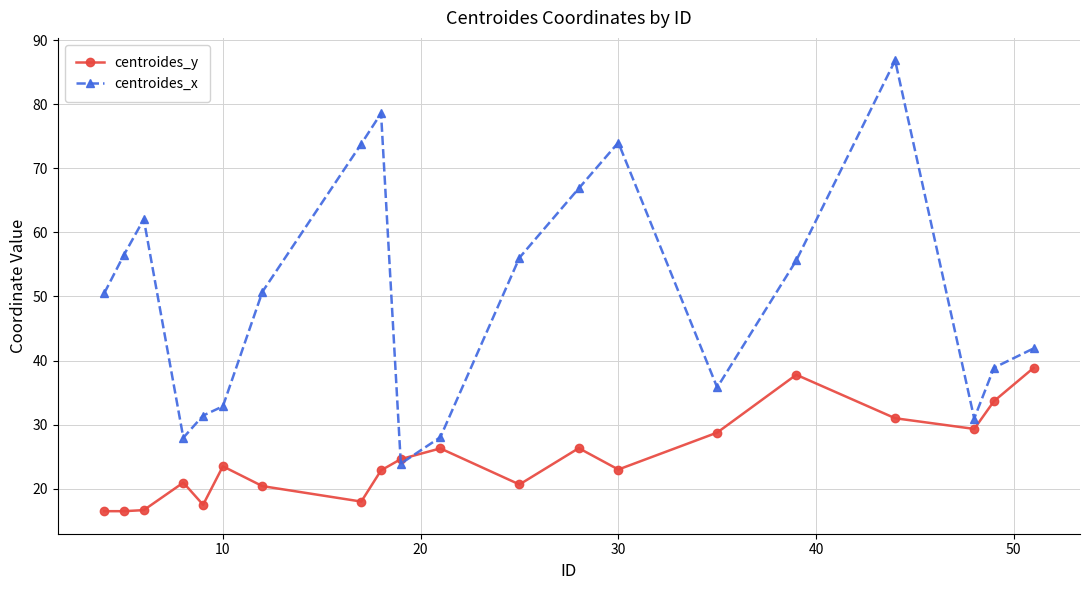

Which series has the largest range (max minus min)?

centroides_x